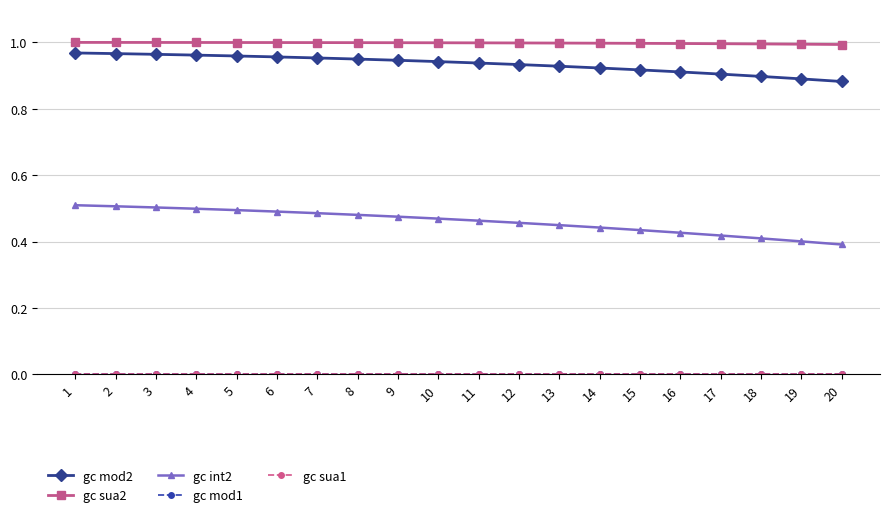

Which series has the largest range (max minus min)?

gc int2